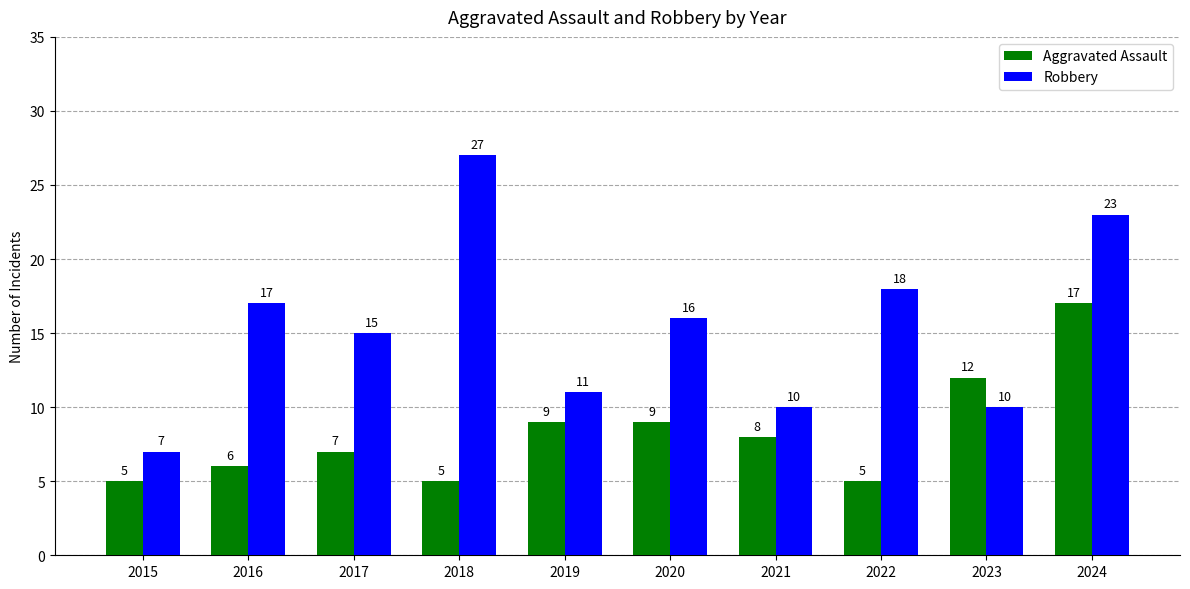

What is the difference between the highest and lowest values at 2024?

6